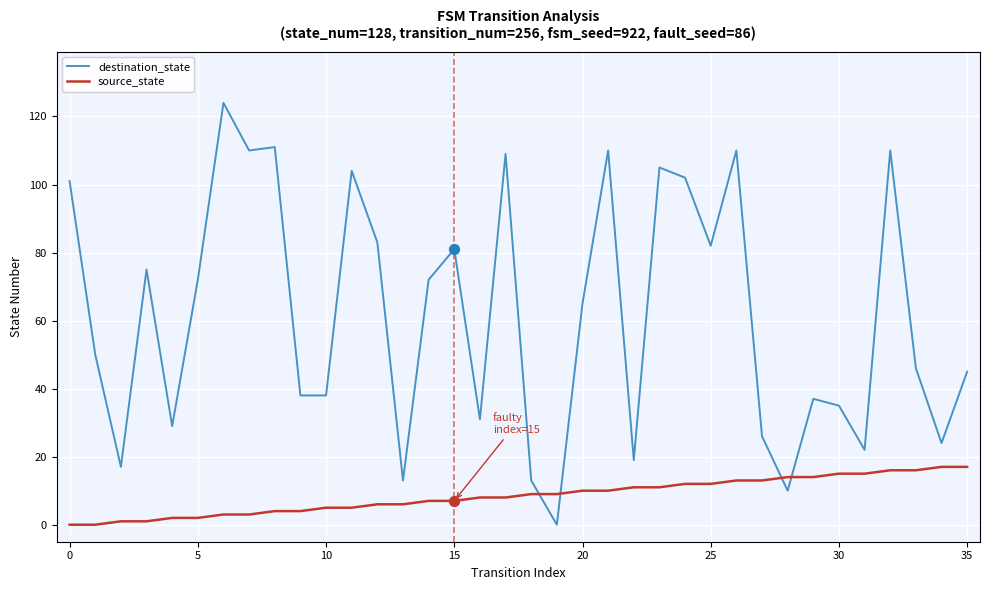

Which series has the largest range (max minus min)?

destination_state